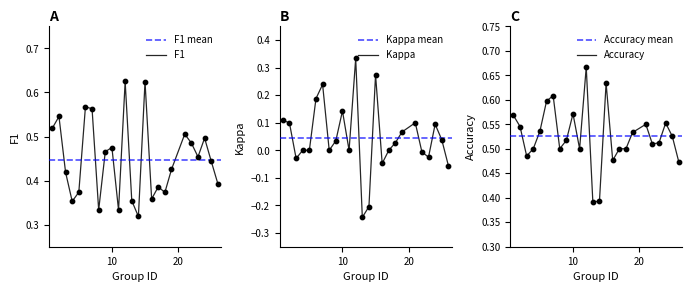

Is the value of f1 at 6 greater than the value of kappa at 18?

Yes